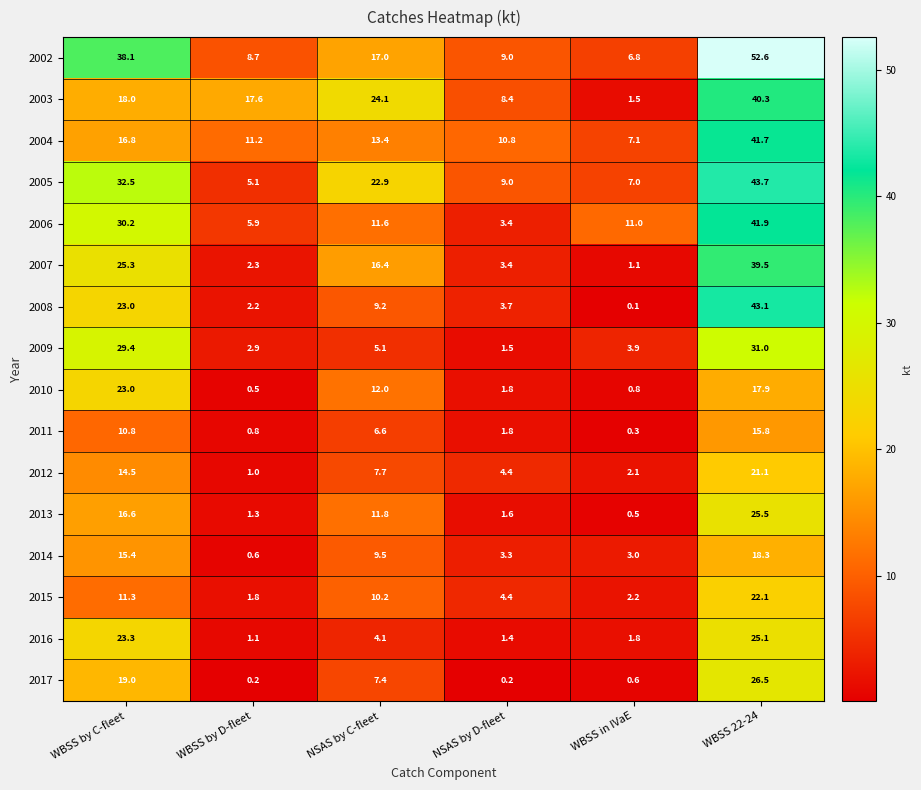

What is the approximate value of 2012 at WBSS in IVaE?

2.1